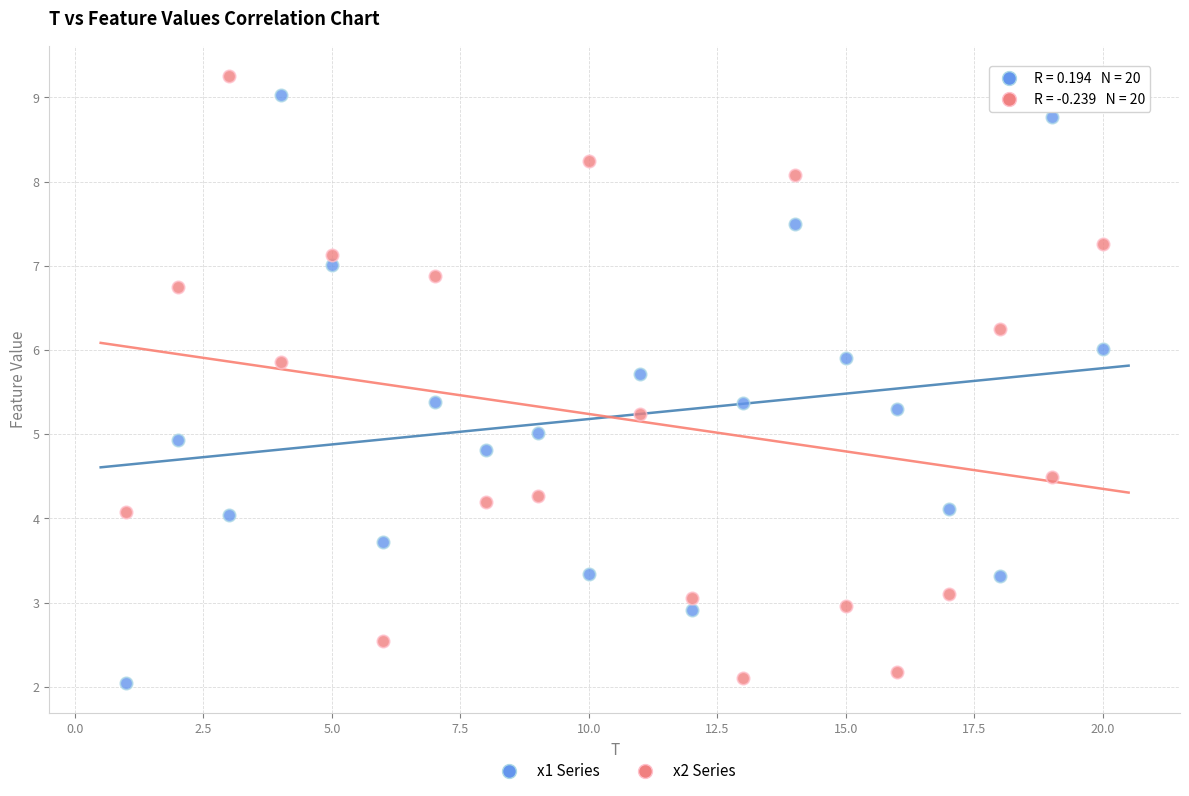

Across all data points, what is the range of X values (max minus min)?

19.0